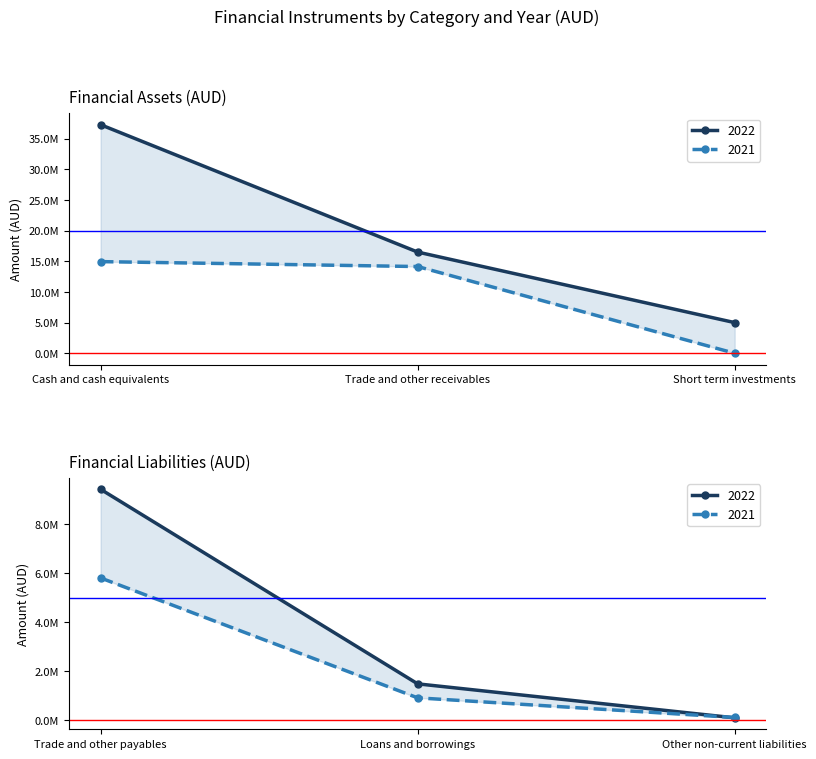

What is the sum of all 2022 values?

69735071